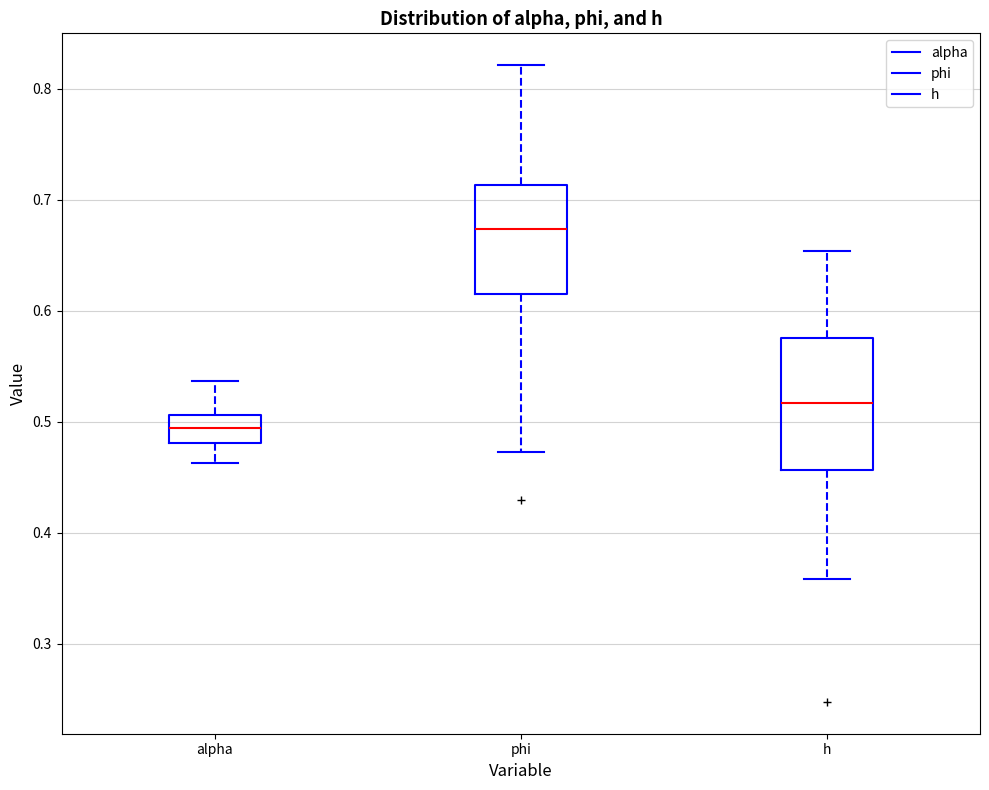

Which box's median line is the highest?

phi